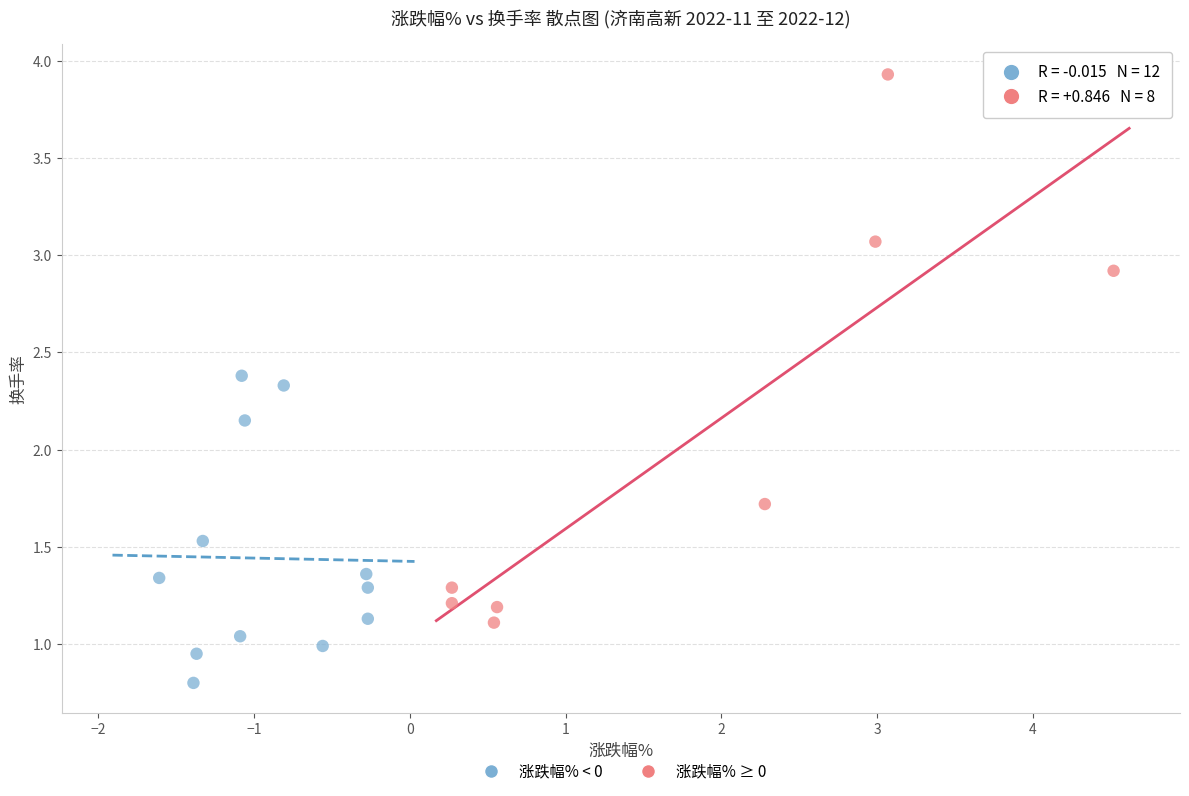

Which series contains the highest Y value?

涨跌幅% ≥ 0